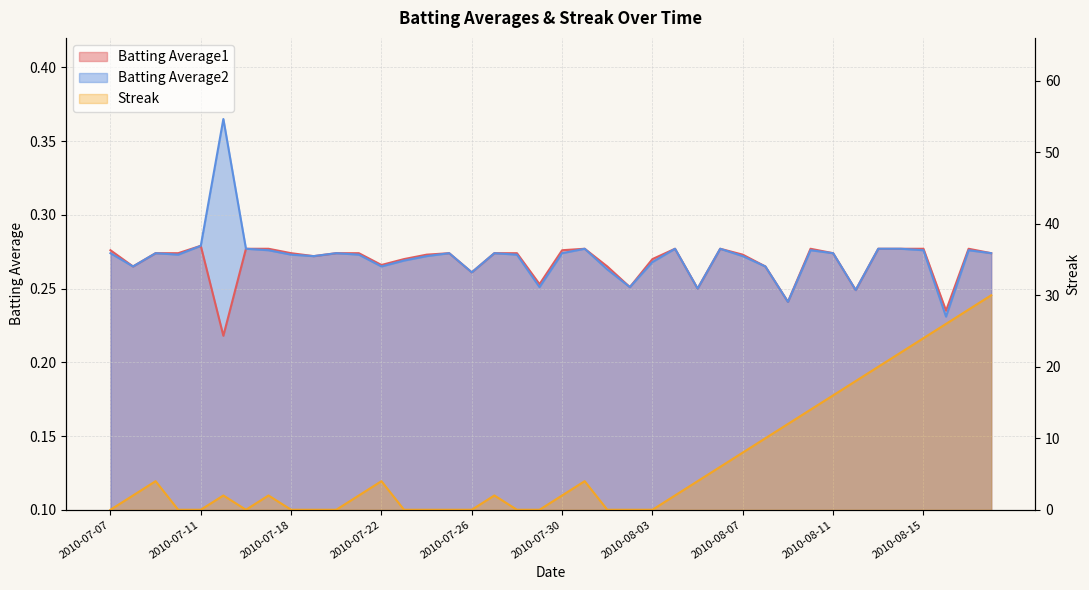

At 2010-07-08, list the series in order from largest to smallest.

Streak, Batting Average1, Batting Average2